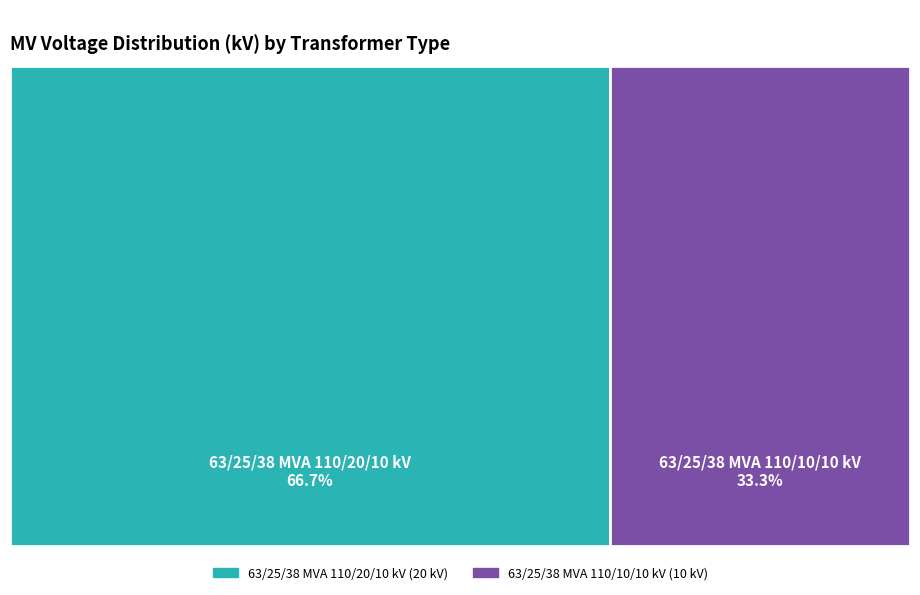

Which category has the biggest portion of the pie?

63/25/38 MVA 110/20/10 kV